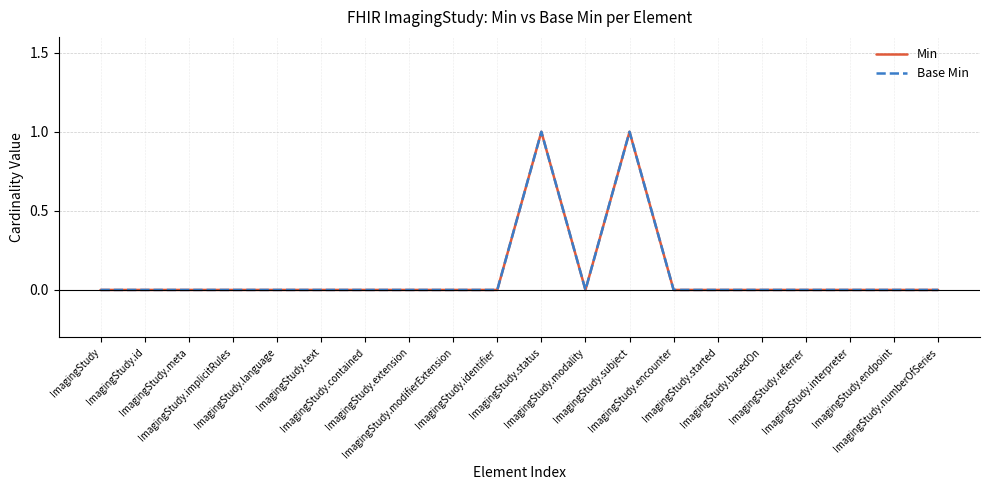

Is it true that Min equals -1 at ImagingStudy.language?

False